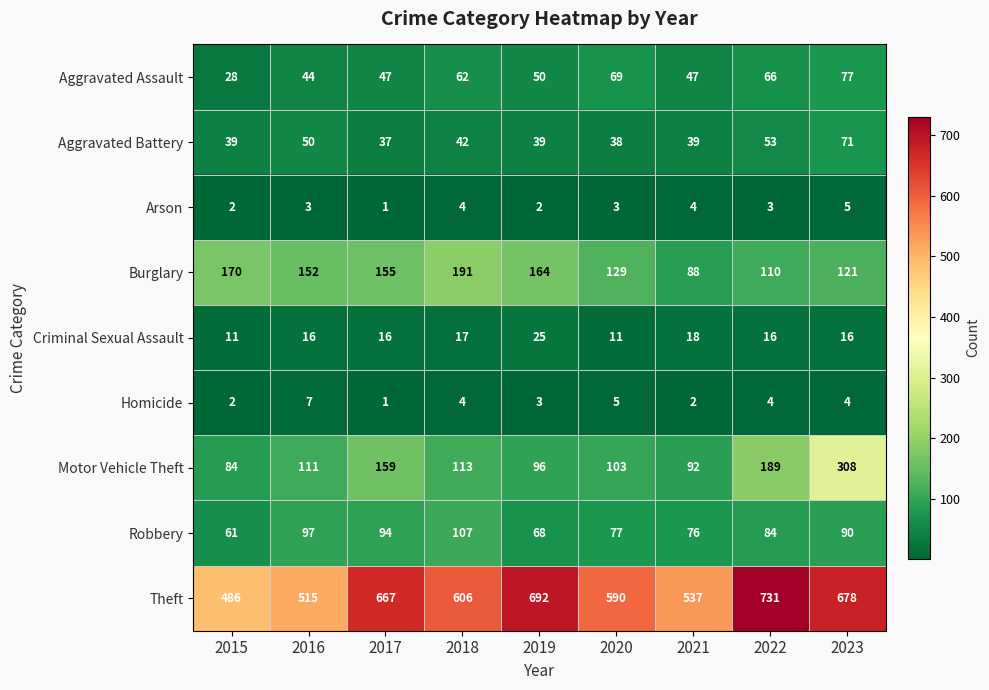

What is the lowest value of the Robbery series?

61